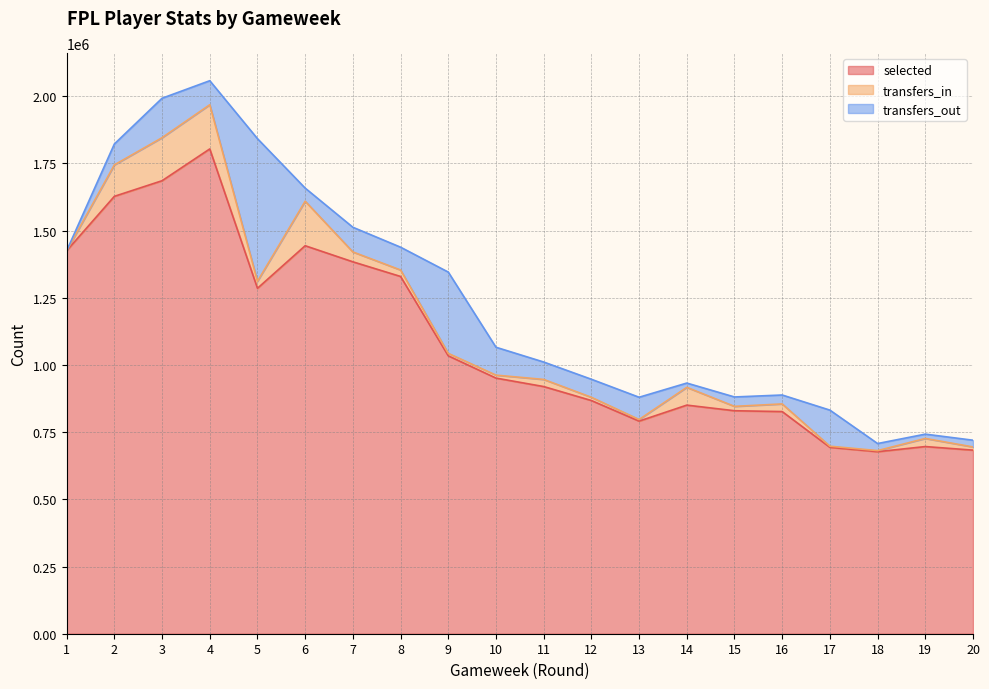

Which series has the largest total across all categories?

selected